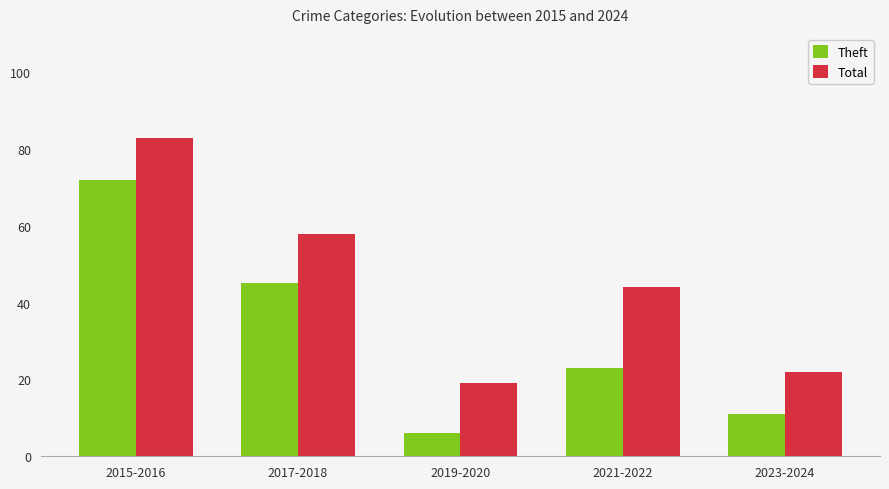

The Total series shows 16 at 2017-2018. True or false?

False